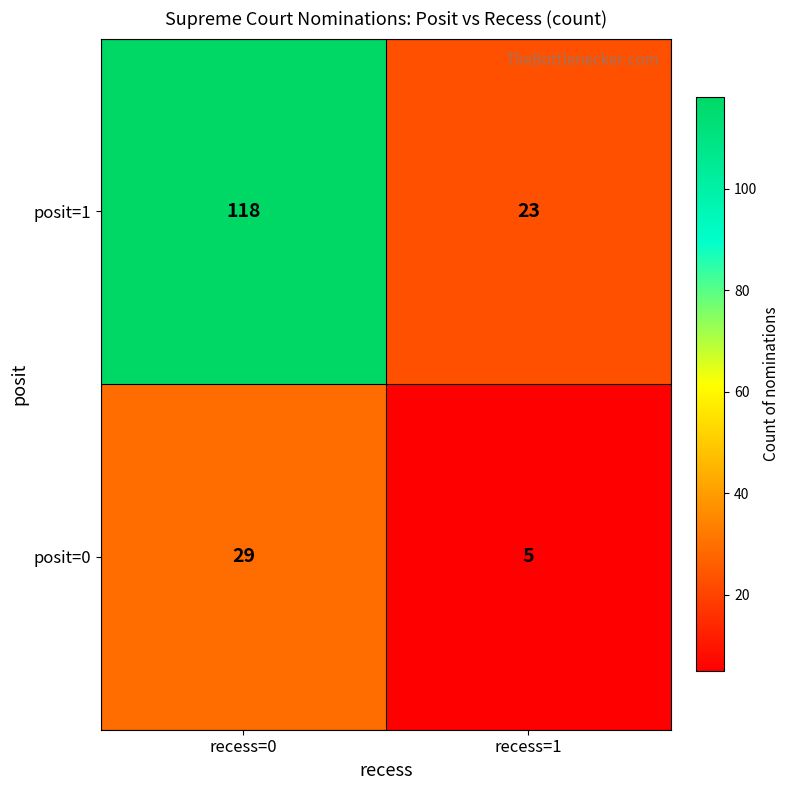

Read the posit=1 value at recess=0, to the nearest 5.

120